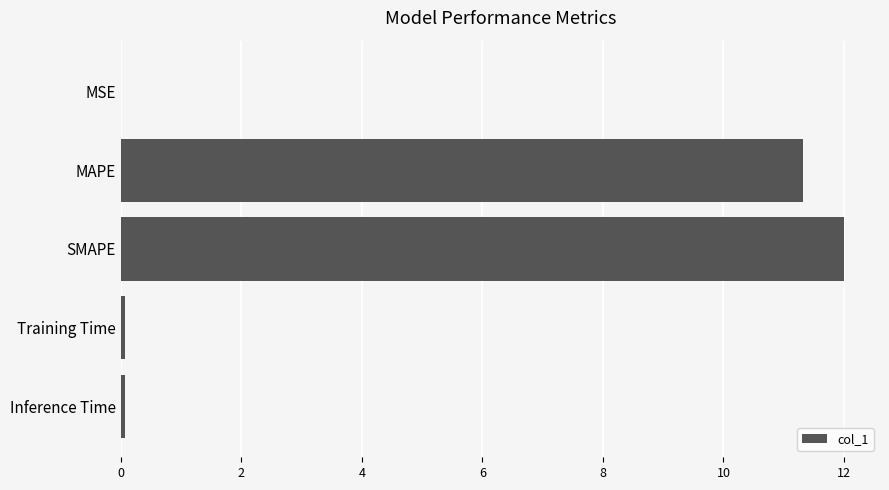

The value at SMAPE is 12.0. True or false?

True